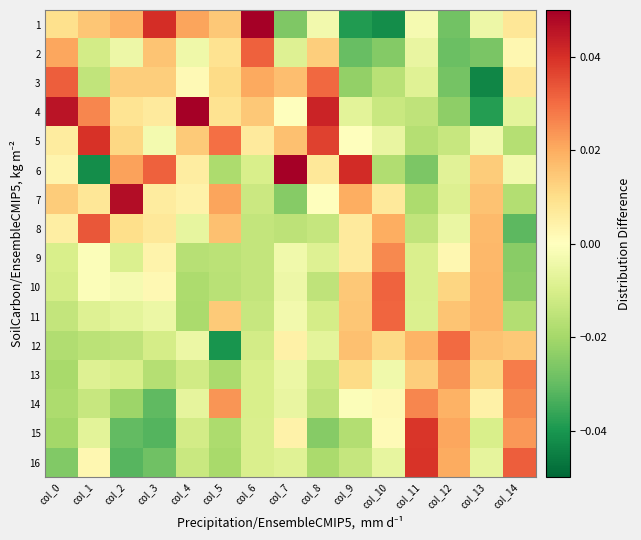

Reading right to left, what are all the values shown in this chart?

1: col_14=0.0	col_13=-0.0	col_12=-0.0	col_11=-0.0	col_10=-0.0	col_9=-0.0	col_8=-0.0	col_7=-0.0	col_6=0.1	col_5=0.0	col_4=0.0	col_3=0.0	col_2=0.0	col_1=0.0	col_0=0.0
2: col_14=0.0	col_13=-0.0	col_12=-0.0	col_11=-0.0	col_10=-0.0	col_9=-0.0	col_8=0.0	col_7=-0.0	col_6=0.0	col_5=0.0	col_4=-0.0	col_3=0.0	col_2=-0.0	col_1=-0.0	col_0=0.0
3: col_14=0.0	col_13=-0.0	col_12=-0.0	col_11=-0.0	col_10=-0.0	col_9=-0.0	col_8=0.0	col_7=0.0	col_6=0.0	col_5=0.0	col_4=0.0	col_3=0.0	col_2=0.0	col_1=-0.0	col_0=0.0
4: col_14=-0.0	col_13=-0.0	col_12=-0.0	col_11=-0.0	col_10=-0.0	col_9=-0.0	col_8=0.0	col_7=-0.0	col_6=0.0	col_5=0.0	col_4=0.1	col_3=0.0	col_2=0.0	col_1=0.0	col_0=0.0
5: col_14=-0.0	col_13=-0.0	col_12=-0.0	col_11=-0.0	col_10=-0.0	col_9=-0.0	col_8=0.0	col_7=0.0	col_6=0.0	col_5=0.0	col_4=0.0	col_3=-0.0	col_2=0.0	col_1=0.0	col_0=0.0
6: col_14=-0.0	col_13=0.0	col_12=-0.0	col_11=-0.0	col_10=-0.0	col_9=0.0	col_8=0.0	col_7=0.1	col_6=-0.0	col_5=-0.0	col_4=0.0	col_3=0.0	col_2=0.0	col_1=-0.0	col_0=0.0
7: col_14=-0.0	col_13=0.0	col_12=-0.0	col_11=-0.0	col_10=0.0	col_9=0.0	col_8=0.0	col_7=-0.0	col_6=-0.0	col_5=0.0	col_4=0.0	col_3=0.0	col_2=0.0	col_1=0.0	col_0=0.0
8: col_14=-0.0	col_13=0.0	col_12=-0.0	col_11=-0.0	col_10=0.0	col_9=0.0	col_8=-0.0	col_7=-0.0	col_6=-0.0	col_5=0.0	col_4=-0.0	col_3=0.0	col_2=0.0	col_1=0.0	col_0=0.0
9: col_14=-0.0	col_13=0.0	col_12=0.0	col_11=-0.0	col_10=0.0	col_9=0.0	col_8=-0.0	col_7=-0.0	col_6=-0.0	col_5=-0.0	col_4=-0.0	col_3=0.0	col_2=-0.0	col_1=-0.0	col_0=-0.0
10: col_14=-0.0	col_13=0.0	col_12=0.0	col_11=-0.0	col_10=0.0	col_9=0.0	col_8=-0.0	col_7=-0.0	col_6=-0.0	col_5=-0.0	col_4=-0.0	col_3=0.0	col_2=-0.0	col_1=-0.0	col_0=-0.0
11: col_14=-0.0	col_13=0.0	col_12=0.0	col_11=-0.0	col_10=0.0	col_9=0.0	col_8=-0.0	col_7=-0.0	col_6=-0.0	col_5=0.0	col_4=-0.0	col_3=-0.0	col_2=-0.0	col_1=-0.0	col_0=-0.0
12: col_14=0.0	col_13=0.0	col_12=0.0	col_11=0.0	col_10=0.0	col_9=0.0	col_8=-0.0	col_7=0.0	col_6=-0.0	col_5=-0.0	col_4=-0.0	col_3=-0.0	col_2=-0.0	col_1=-0.0	col_0=-0.0
13: col_14=0.0	col_13=0.0	col_12=0.0	col_11=0.0	col_10=-0.0	col_9=0.0	col_8=-0.0	col_7=-0.0	col_6=-0.0	col_5=-0.0	col_4=-0.0	col_3=-0.0	col_2=-0.0	col_1=-0.0	col_0=-0.0
14: col_14=0.0	col_13=0.0	col_12=0.0	col_11=0.0	col_10=0.0	col_9=-0.0	col_8=-0.0	col_7=-0.0	col_6=-0.0	col_5=0.0	col_4=-0.0	col_3=-0.0	col_2=-0.0	col_1=-0.0	col_0=-0.0
15: col_14=0.0	col_13=-0.0	col_12=0.0	col_11=0.0	col_10=0.0	col_9=-0.0	col_8=-0.0	col_7=0.0	col_6=-0.0	col_5=-0.0	col_4=-0.0	col_3=-0.0	col_2=-0.0	col_1=-0.0	col_0=-0.0
16: col_14=0.0	col_13=-0.0	col_12=0.0	col_11=0.0	col_10=-0.0	col_9=-0.0	col_8=-0.0	col_7=-0.0	col_6=-0.0	col_5=-0.0	col_4=-0.0	col_3=-0.0	col_2=-0.0	col_1=0.0	col_0=-0.0